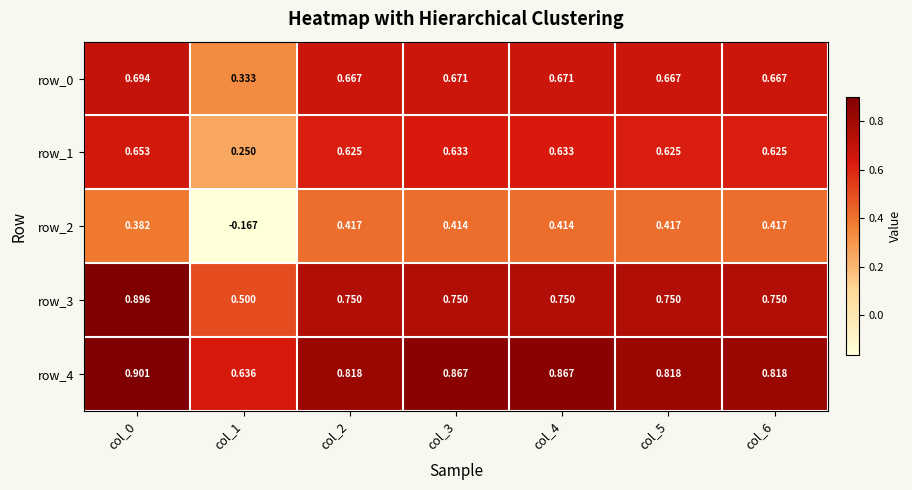

At which category does the chart reach its peak across all series?

col_0